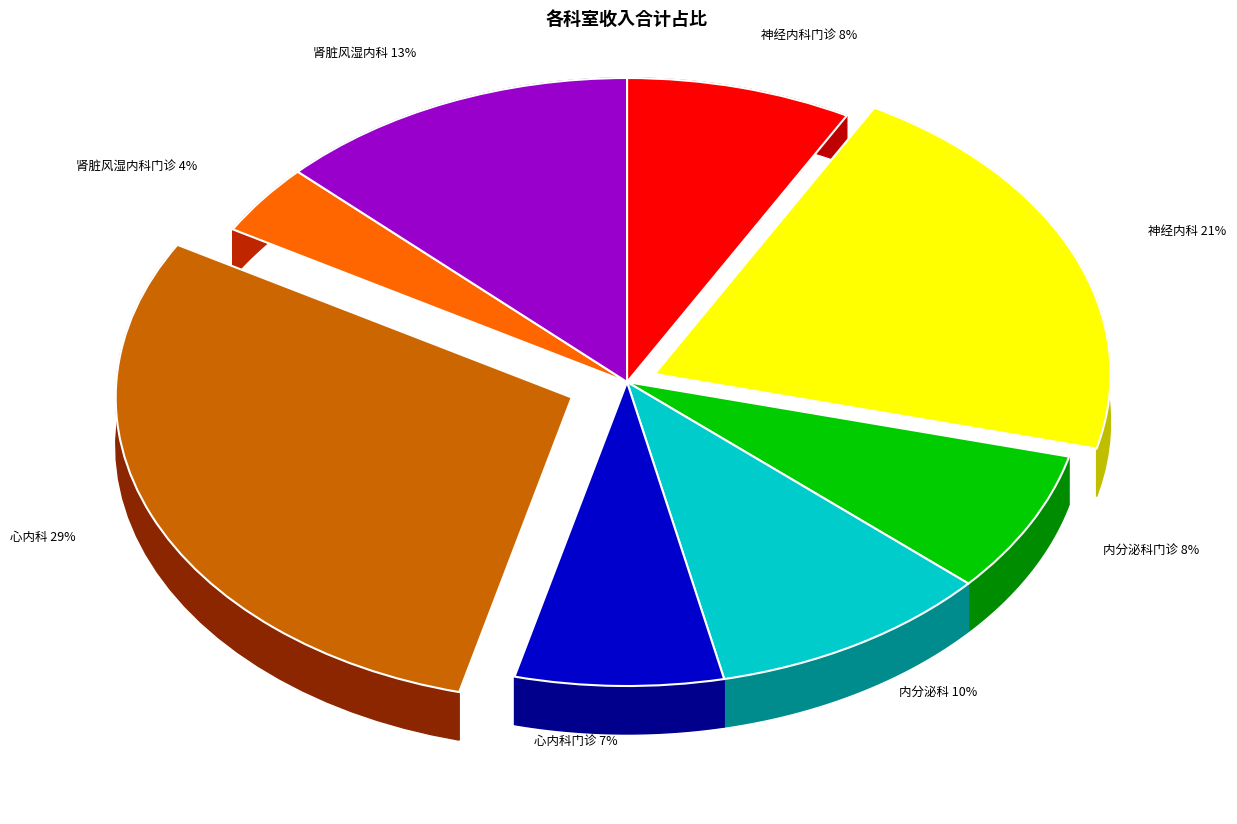

How many segments does this pie chart have?

8